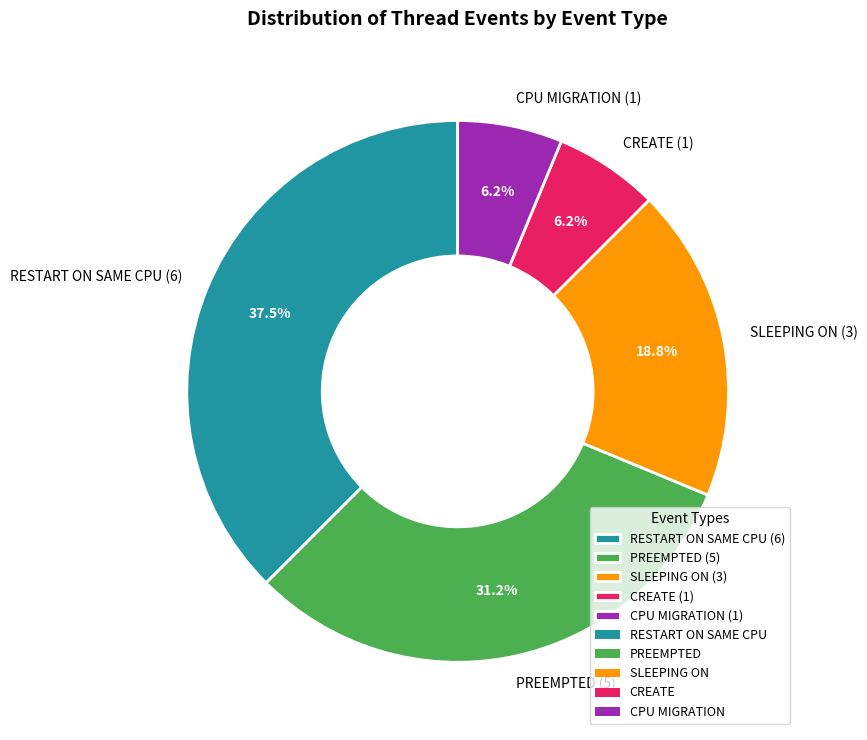

To the nearest percent, what percentage of the pie is CPU MIGRATION?

6%